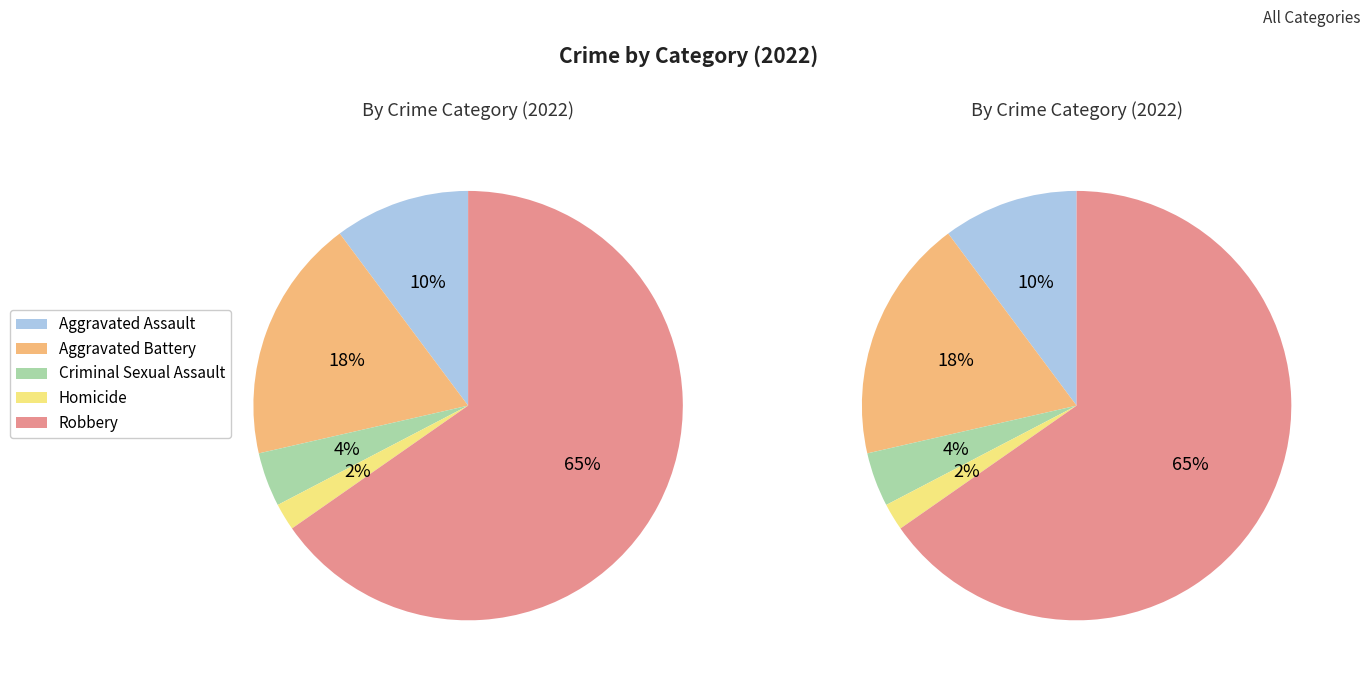

To the nearest percent, what is the difference between the Aggravated Assault and Homicide slice percentages?

8%